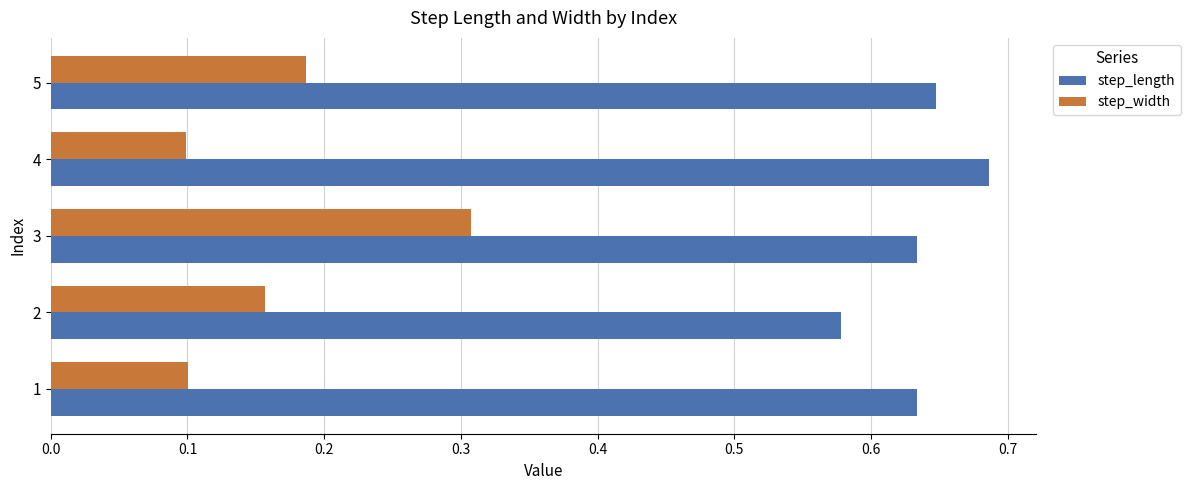

At which category is the sum across all series the highest?

3